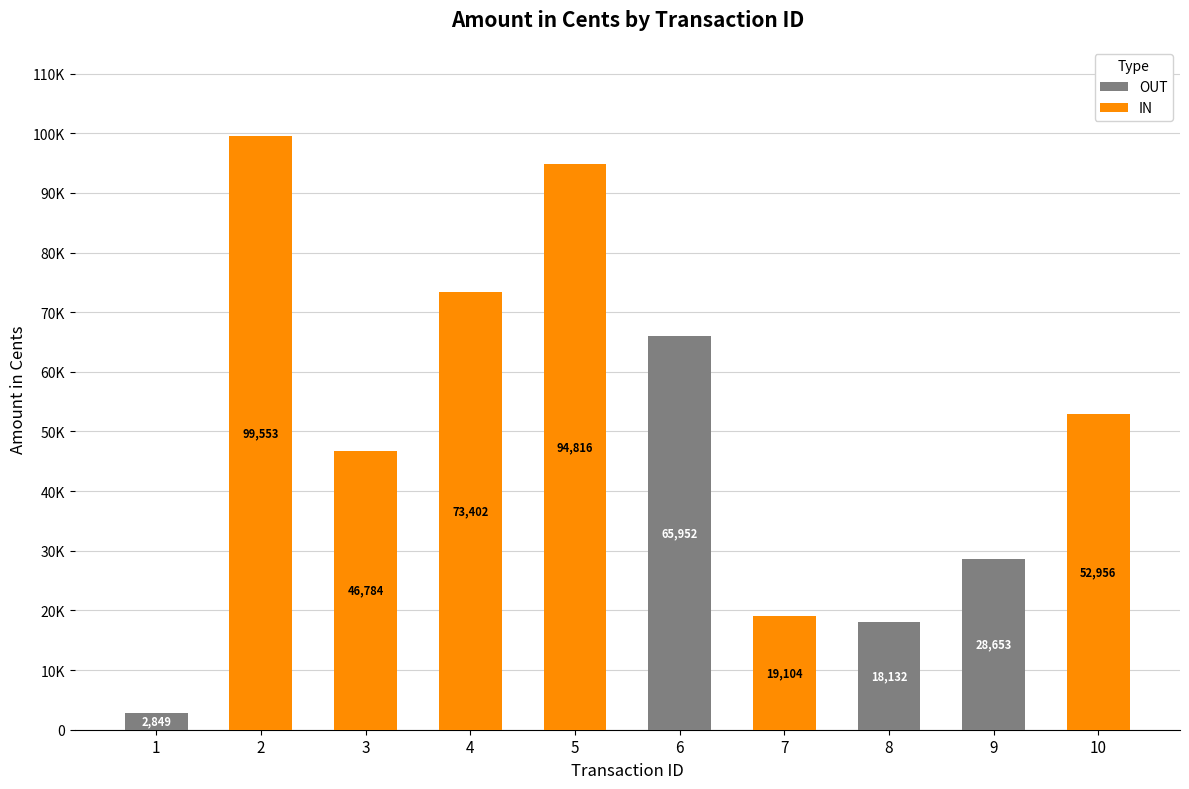

Which series has the largest total across all categories?

IN